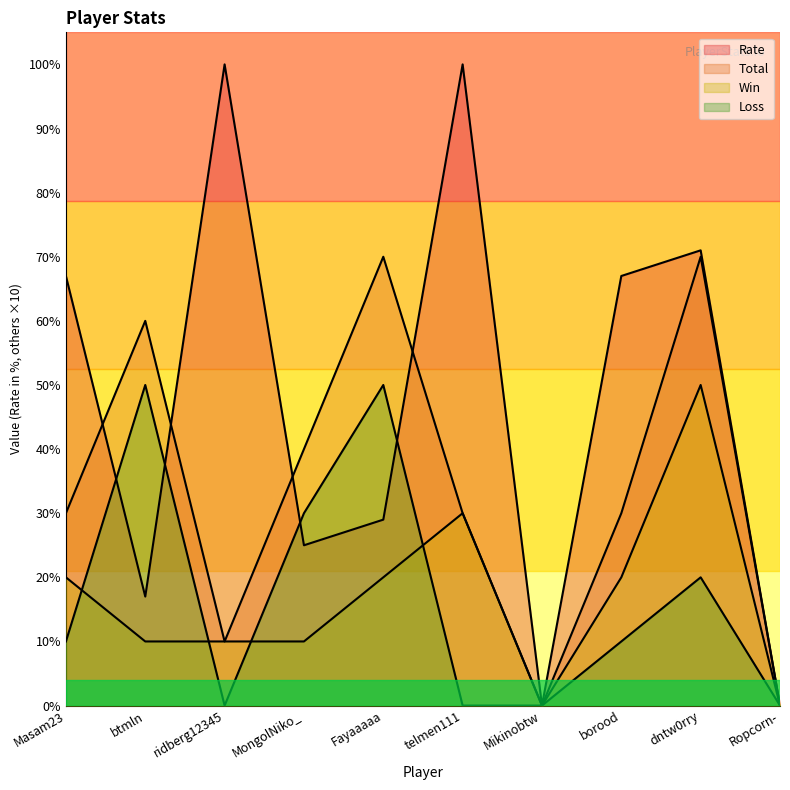

After their last crossing, which series has the higher values: Loss or Rate?

Rate